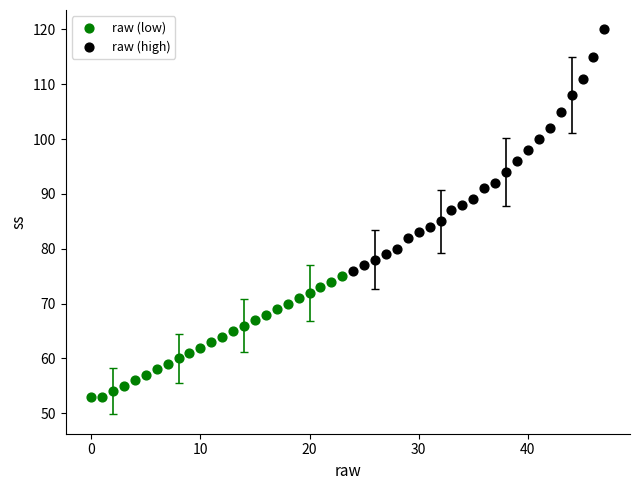

Which series has the largest Y range (max minus min)?

raw (high)